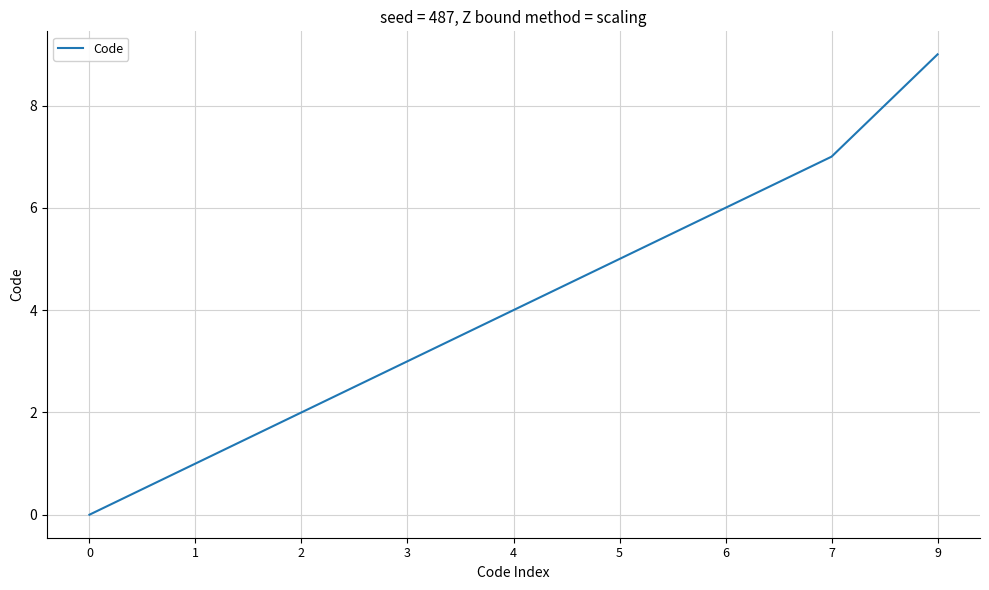

What is the change in value from 0 to 1?

+1